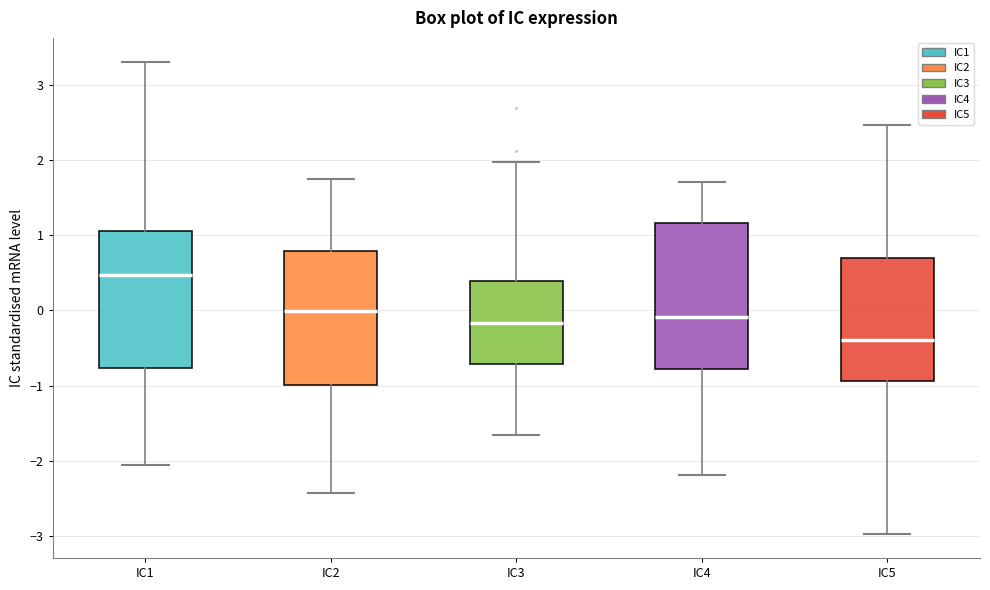

Reading left to right, transcribe this box plot: for each box, give where its median line is, the range the box spans, and where its two whiskers end, as read against the y-axis. The values are not printed on the chart, so give them approximately, as read against the axis.

IC1: median 0.5, box -0.8 to 1.0, whiskers -2.1 to 3.3
IC2: median 0.0, box -1.0 to 0.8, whiskers -2.4 to 1.7
IC3: median -0.2, box -0.7 to 0.4, whiskers -1.7 to 2.0
IC4: median -0.1, box -0.8 to 1.2, whiskers -2.2 to 1.7
IC5: median -0.4, box -0.9 to 0.7, whiskers -3.0 to 2.5